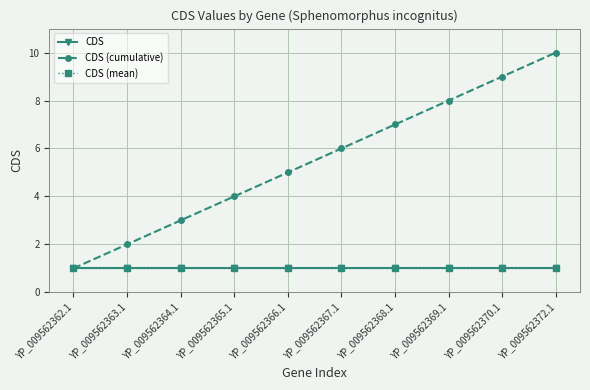

What is the difference between the highest and lowest values at YP_009562369.1?

7